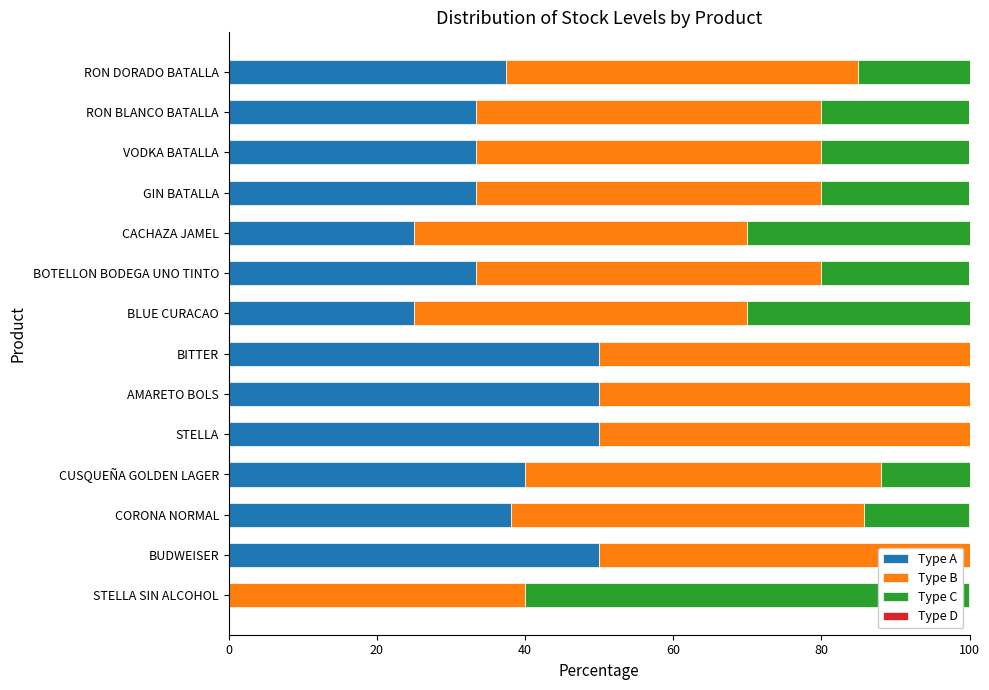

What is the approximate value of Type A at RON DORADO BATALLA?

37.5